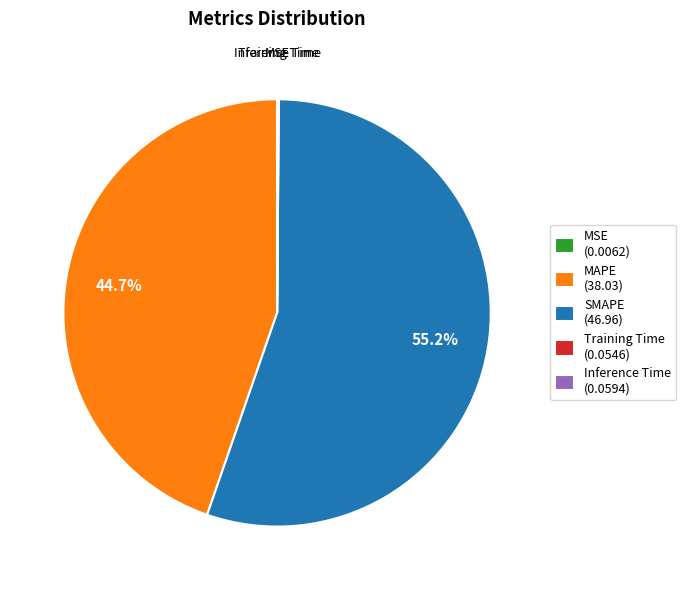

To the nearest percent, what portion does MAPE represent?

45%